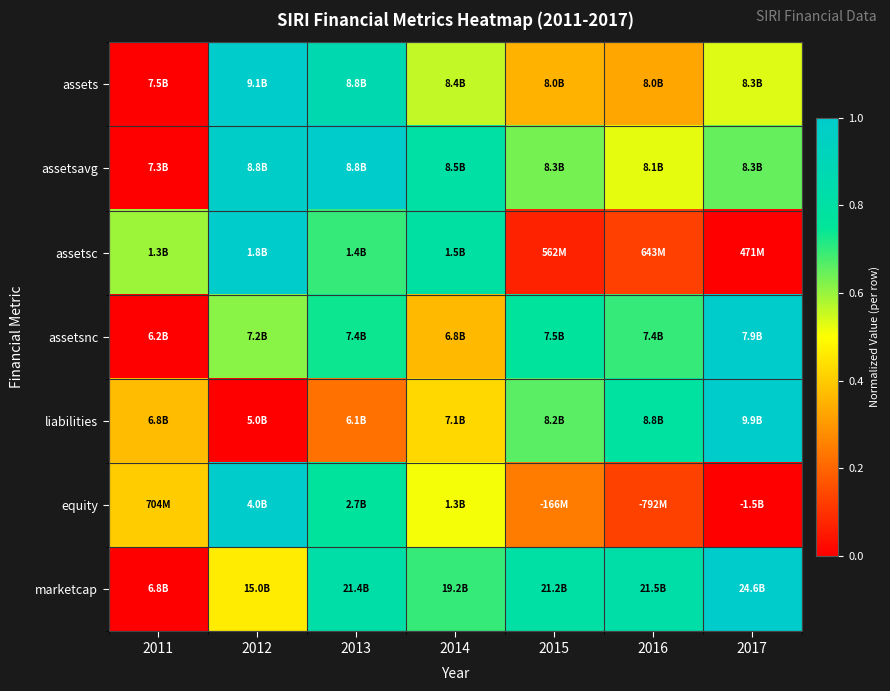

Which category has the highest value across all series?

2012